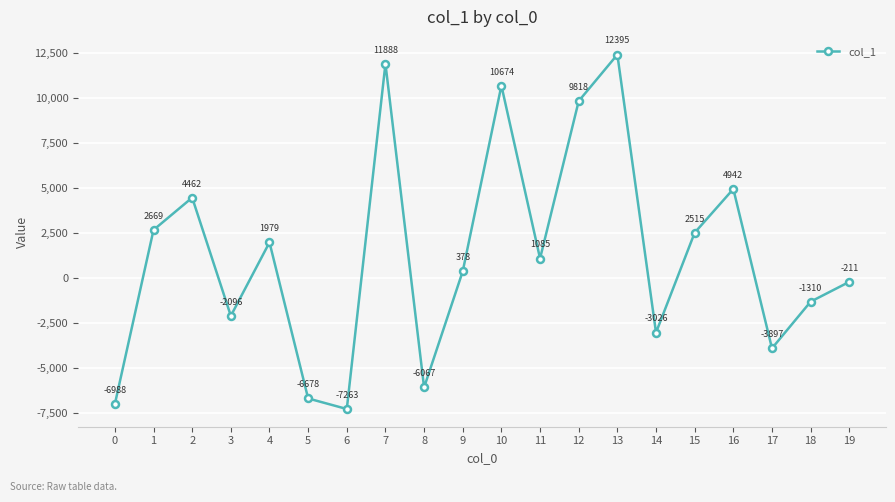

Is this an area chart (filled region under the line)?

No